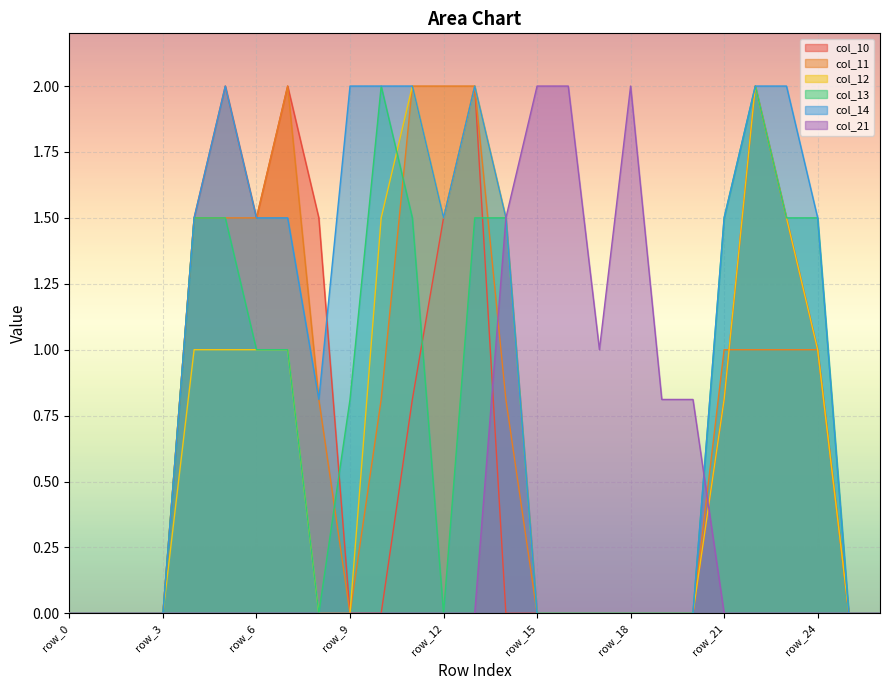

Rank the categories by col_13 value from lowest to highest.

row_0, row_1, row_2, row_3, row_8, row_12, row_15, row_16, row_17, row_18, row_19, row_20, row_25, row_26, row_9, row_6, row_7, row_4, row_5, row_11, row_13, row_14, row_21, row_23, row_24, row_10, row_22